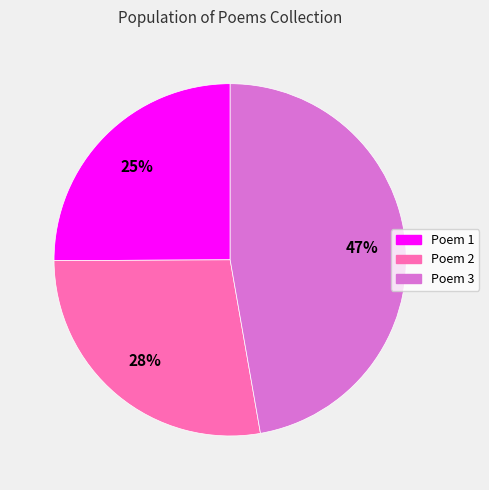

To the nearest percent, what is the average slice percentage?

33%